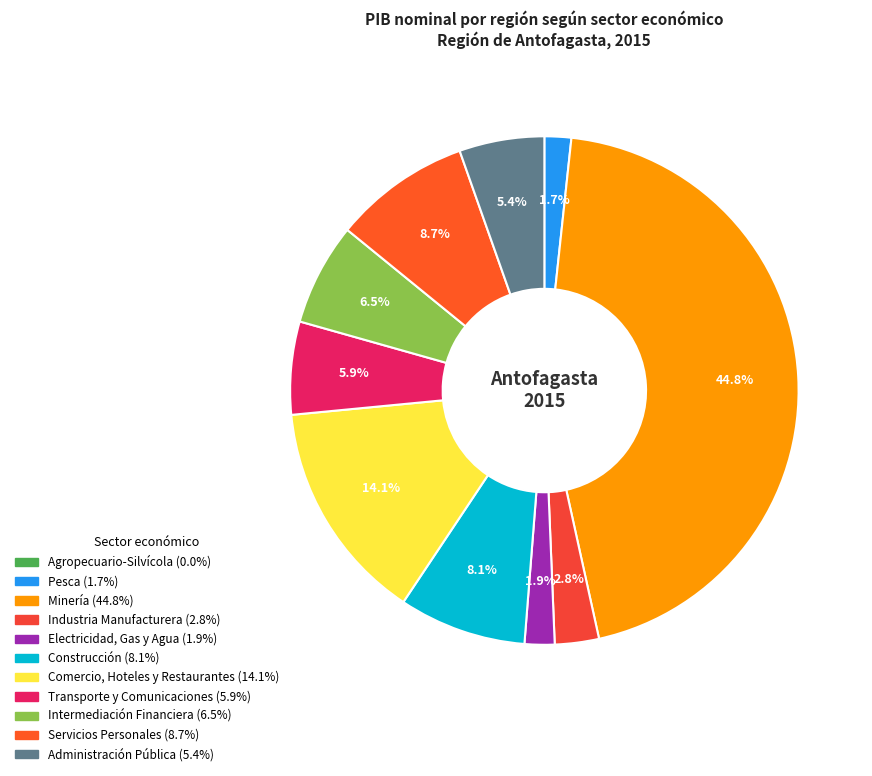

To the nearest percent, what portion does Intermediación Financiera represent?

7%